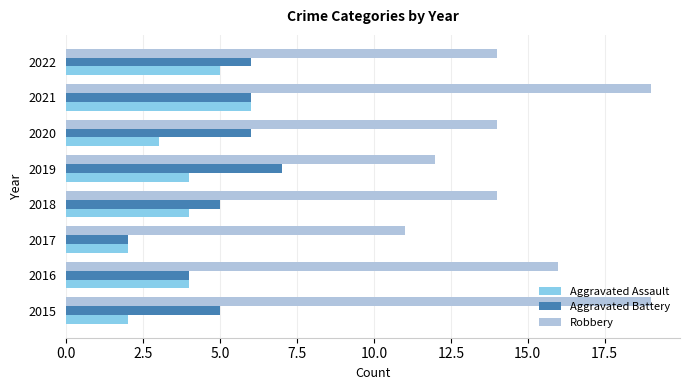

The Aggravated Battery series shows 8 at 2018. True or false?

False